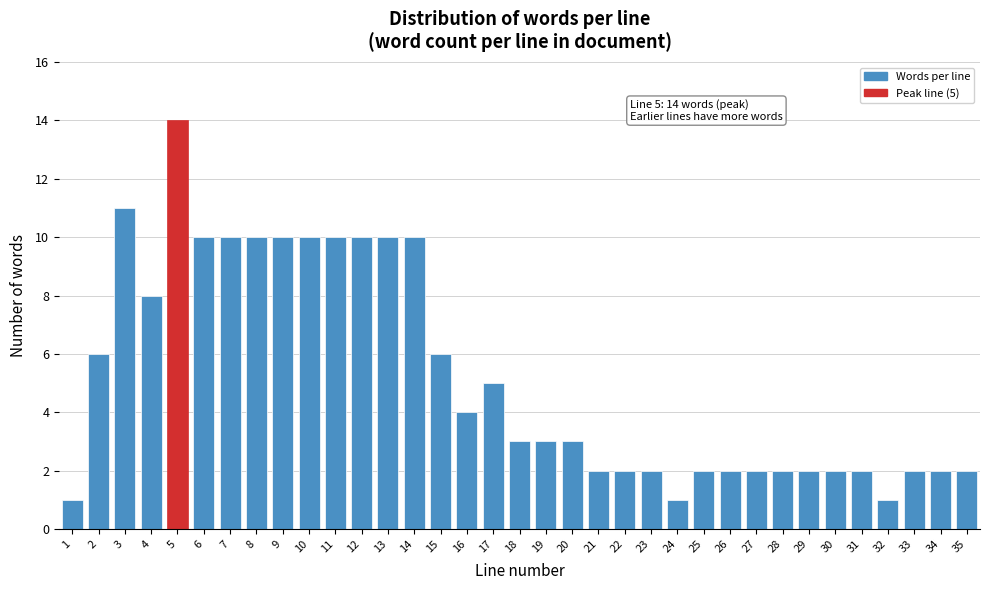

The chart shows a value of 2 at 14. True or false?

False